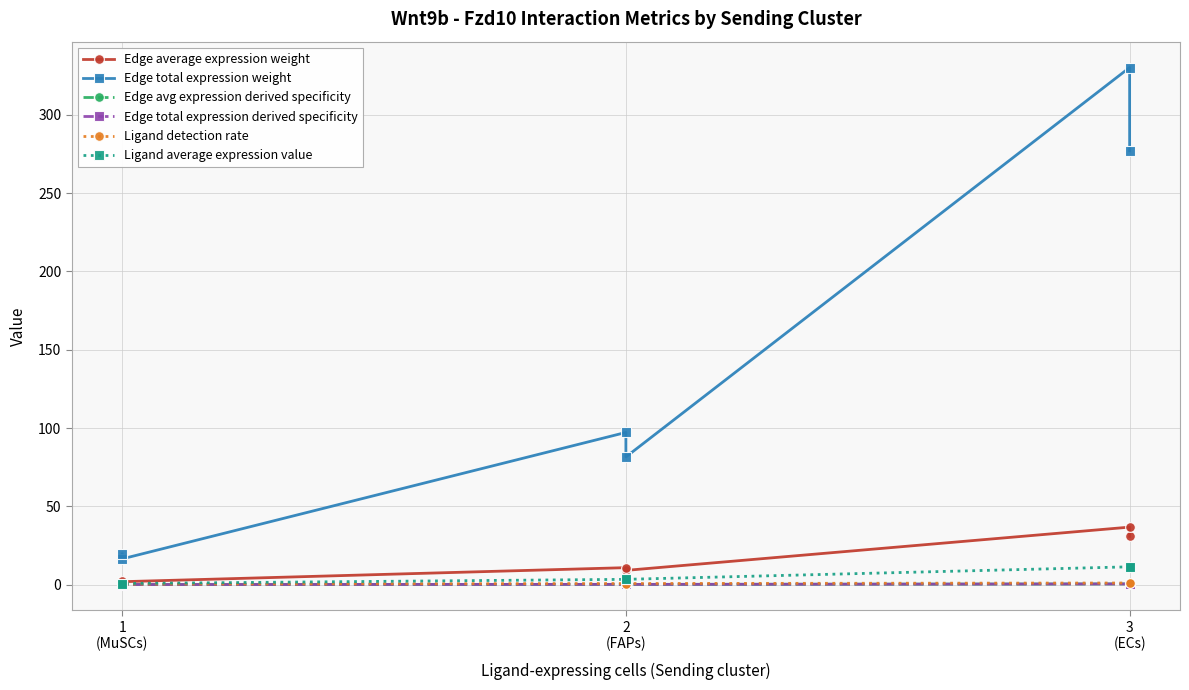

Rank the series at 3 (ECs) from lowest to highest value.

Edge avg expression derived specificity, Edge total expression derived specificity, Ligand detection rate, Ligand average expression value, Edge average expression weight, Edge total expression weight